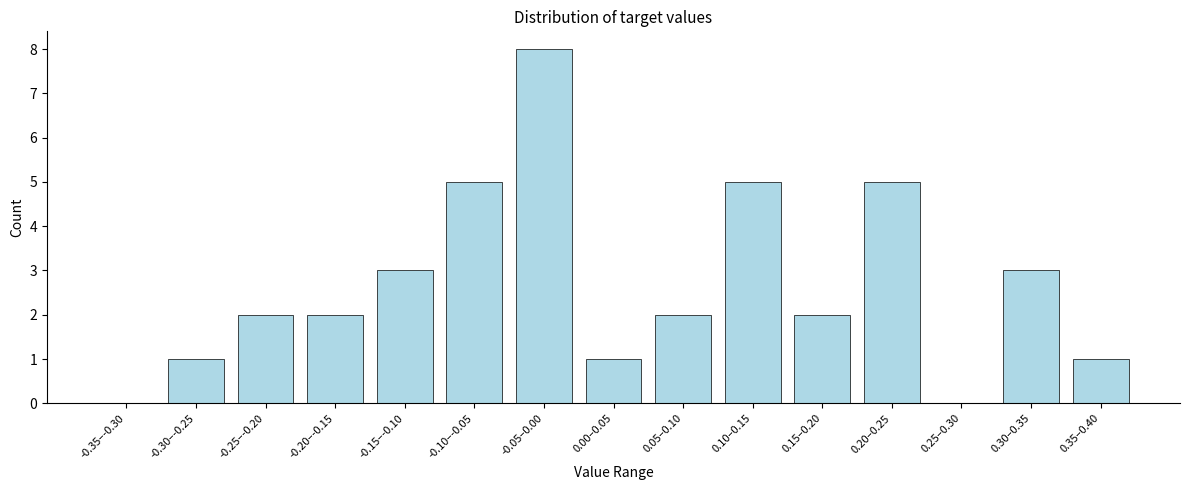

Reading left to right, list all the values displayed in this chart.

-0.35–-0.30=0	-0.30–-0.25=1	-0.25–-0.20=2	-0.20–-0.15=2	-0.15–-0.10=3	-0.10–-0.05=5	-0.05–0.00=8	0.00–0.05=1	0.05–0.10=2	0.10–0.15=5	0.15–0.20=2	0.20–0.25=5	0.25–0.30=0	0.30–0.35=3	0.35–0.40=1